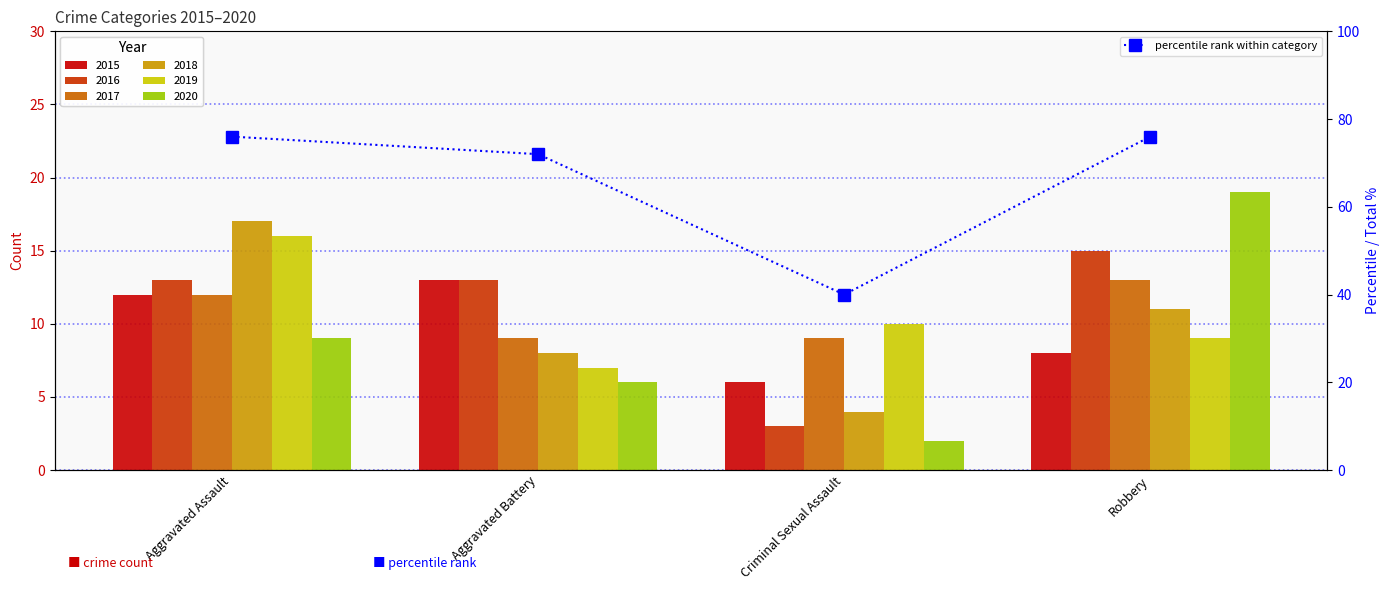

Which category has the highest value across all series?

Aggravated Assault